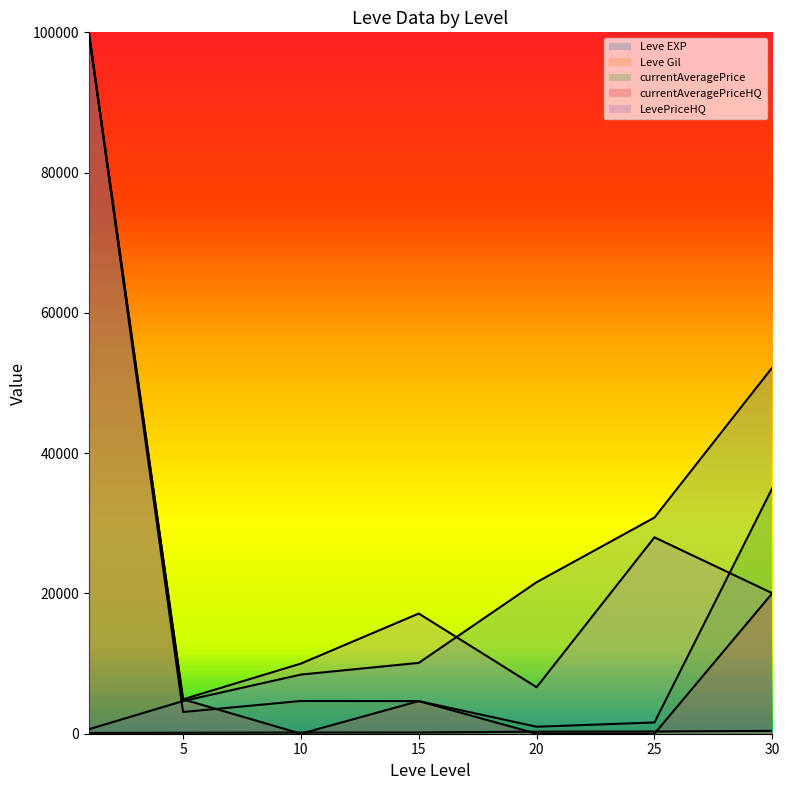

Does the chart have visible grid lines?

No